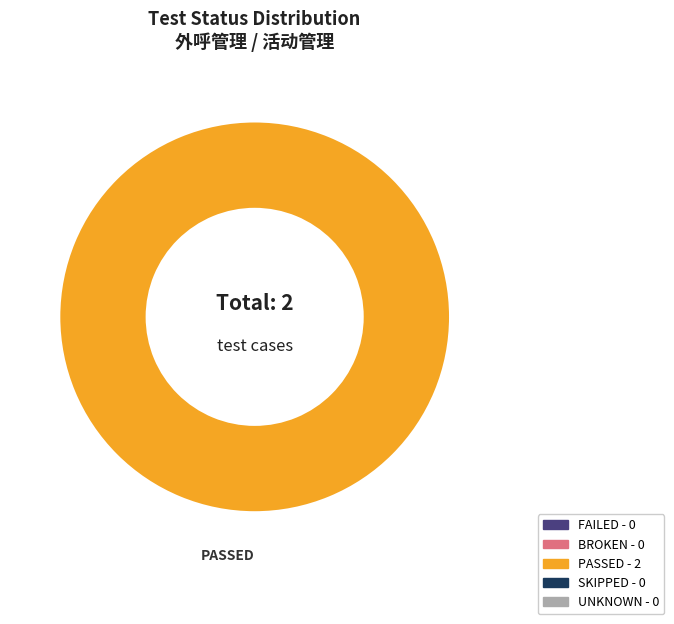

Does any single category account for the majority?

Yes